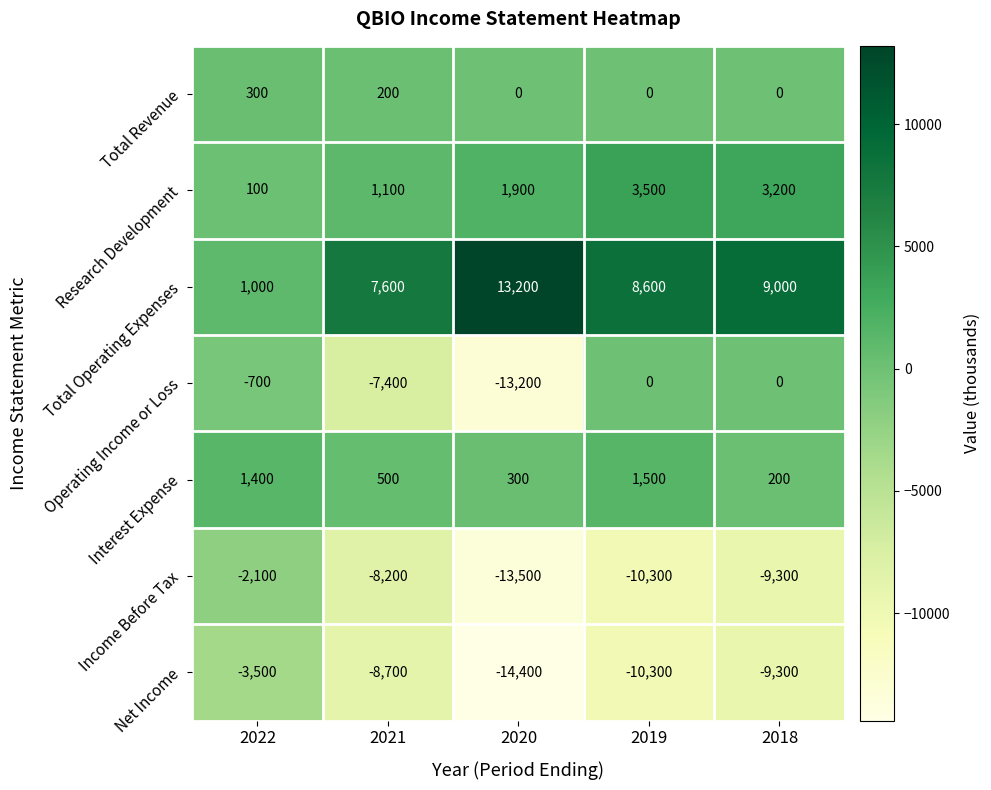

At 2021, list the series in order from smallest to largest.

Net Income, Income Before Tax, Operating Income or Loss, Total Revenue, Interest Expense, Research Development, Total Operating Expenses